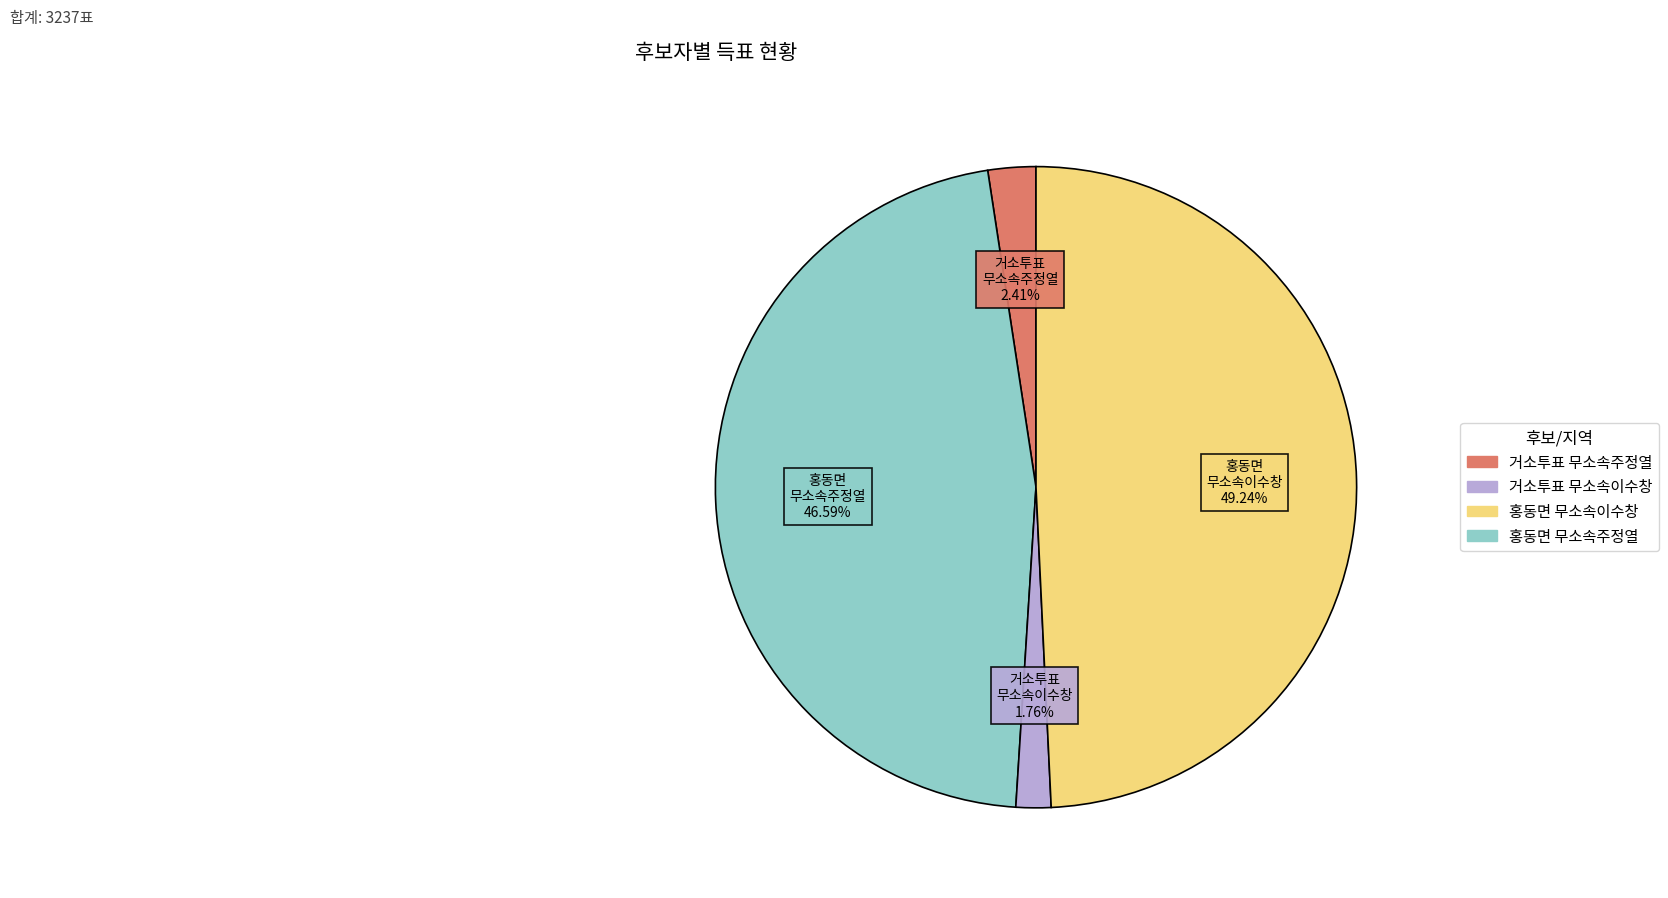

Between 홍동면 무소속이수창 and 거소투표 무소속이수창, which is larger?

홍동면 무소속이수창